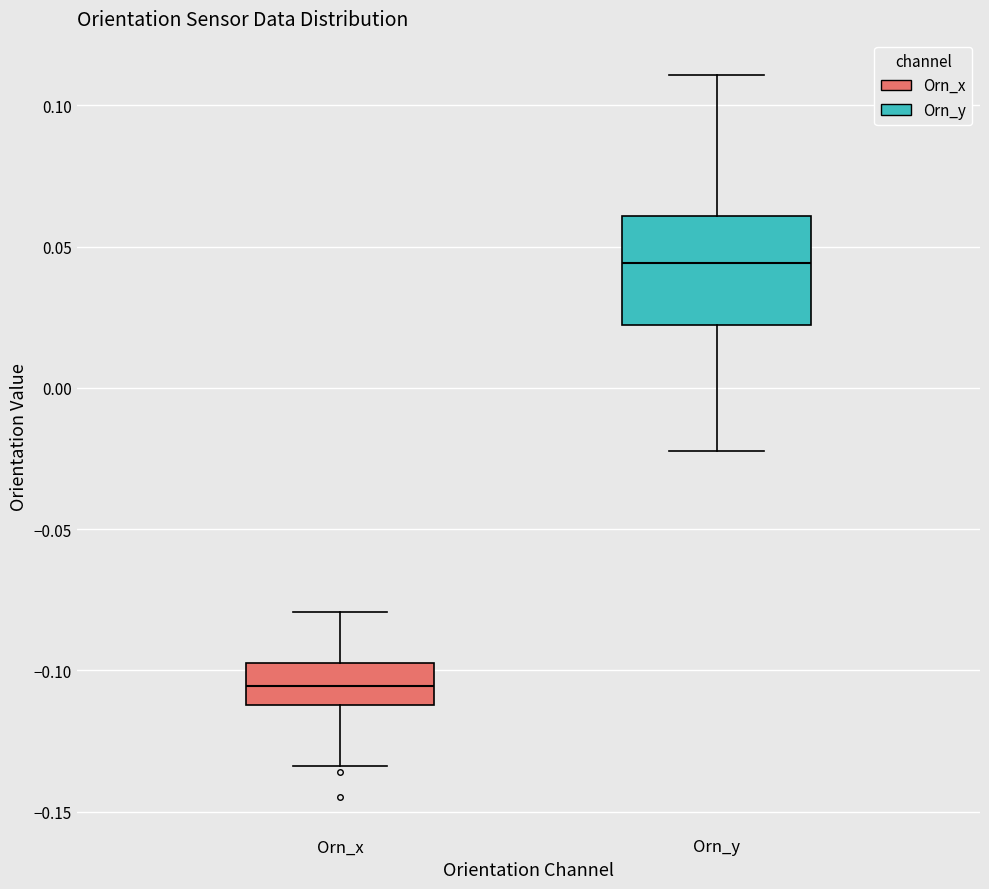

Reading left to right, transcribe this box plot: for each box, give where its median line is, the range the box spans, and where its two whiskers end, as read against the y-axis. The values are not printed on the chart, so give them approximately, as read against the axis.

Orn_x: median -0.105, box -0.110 to -0.095, whiskers -0.135 to -0.080
Orn_y: median 0.045, box 0.020 to 0.060, whiskers -0.020 to 0.110